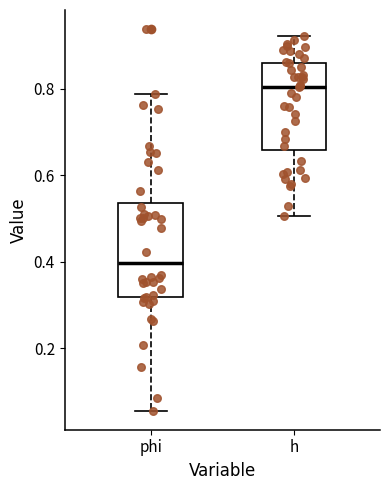

Reading left to right, transcribe this box plot: for each box, give where its median line is, the range the box spans, and where its two whiskers end, as read against the y-axis. The values are not printed on the chart, so give them approximately, as read against the axis.

phi: median 0.40, box 0.32 to 0.54, whiskers 0.06 to 0.78
h: median 0.80, box 0.66 to 0.86, whiskers 0.50 to 0.92